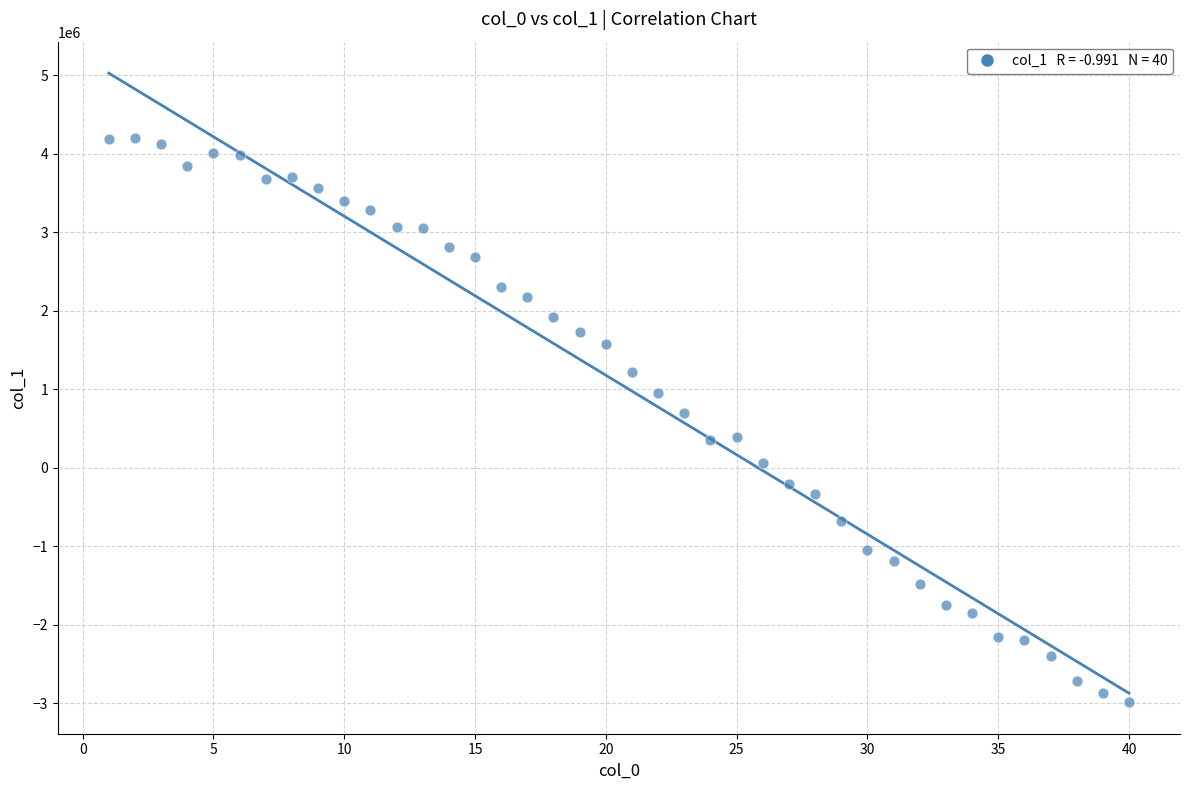

What is the range of X values (max minus min)?

39.0